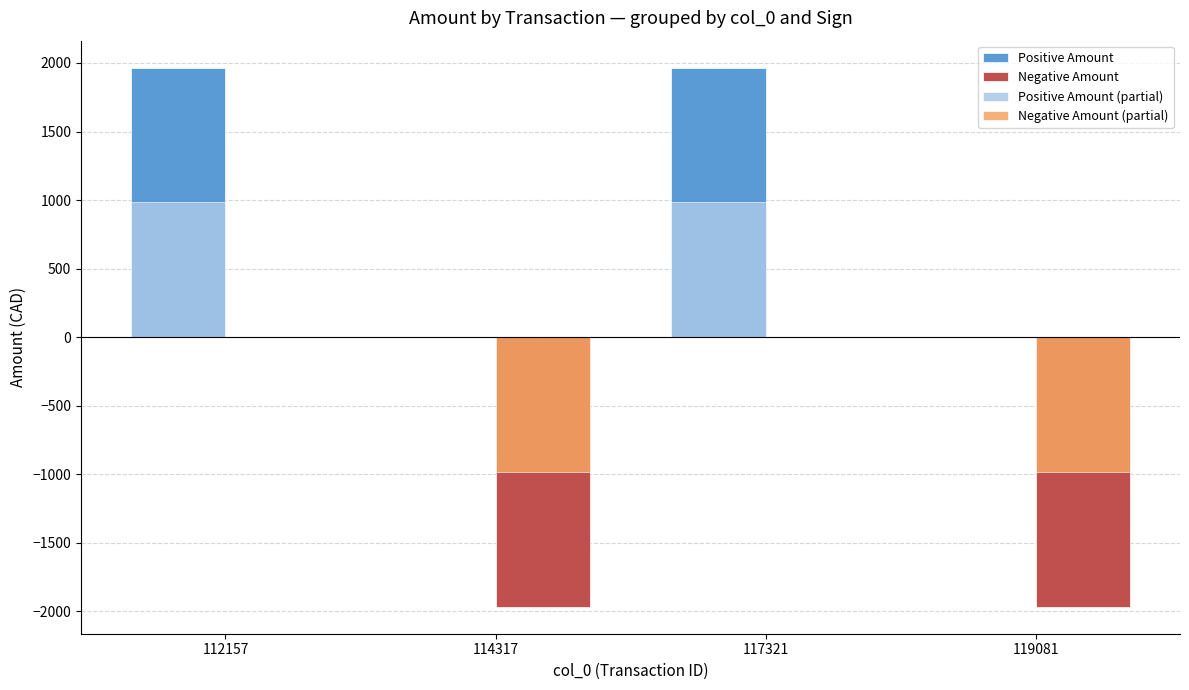

What are all the series names shown in the legend?

Positive Amount, Negative Amount, Positive Amount (partial), Negative Amount (partial)